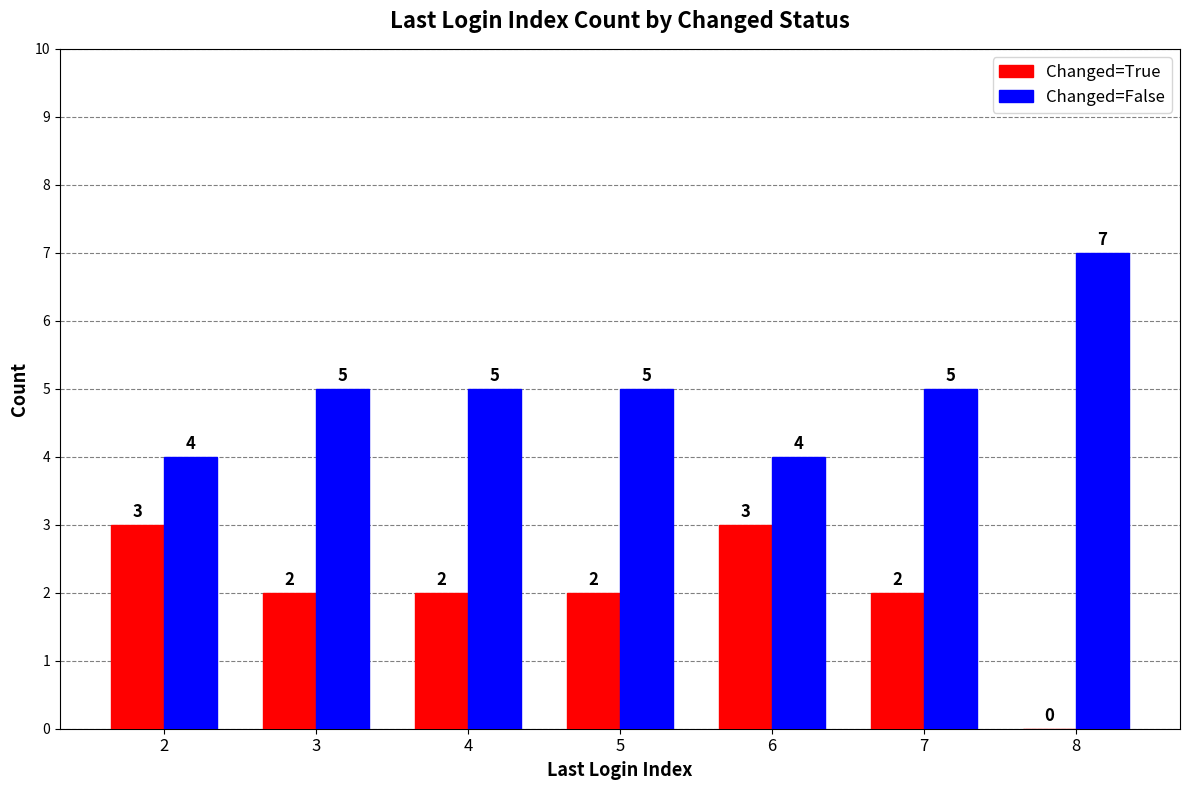

How many series are shown in this chart?

2